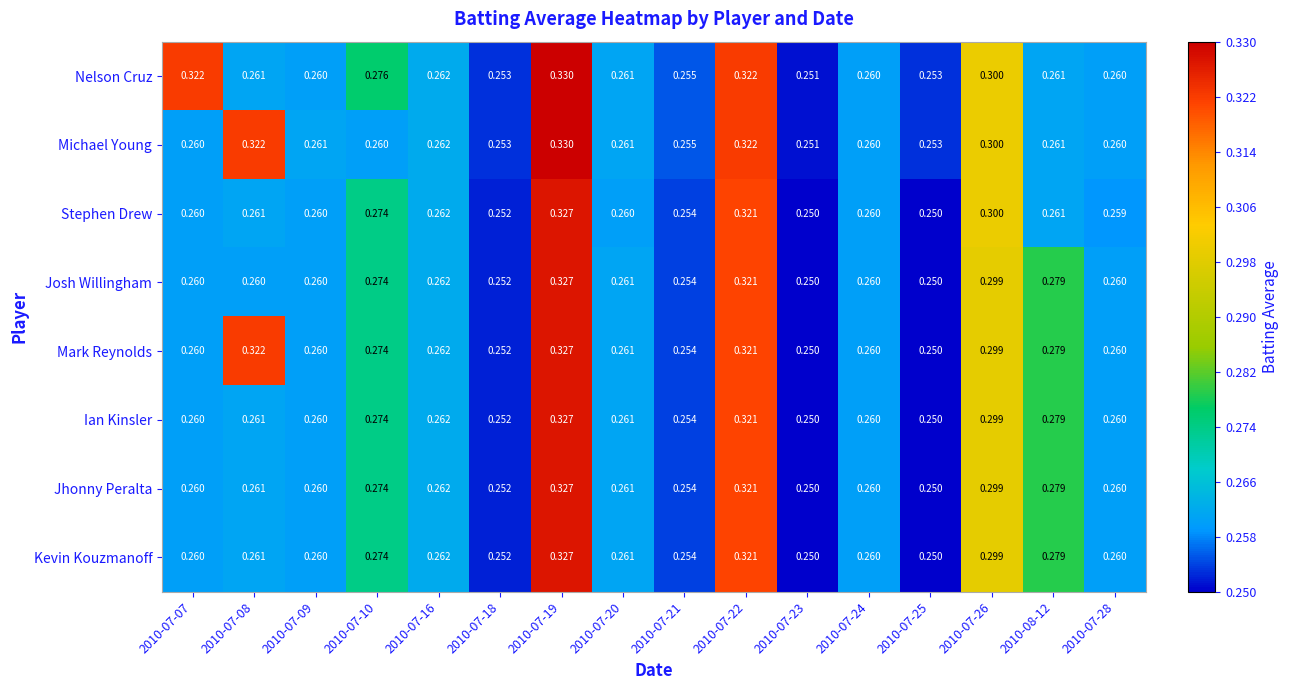

Which series has the largest total across all categories?

Mark Reynolds